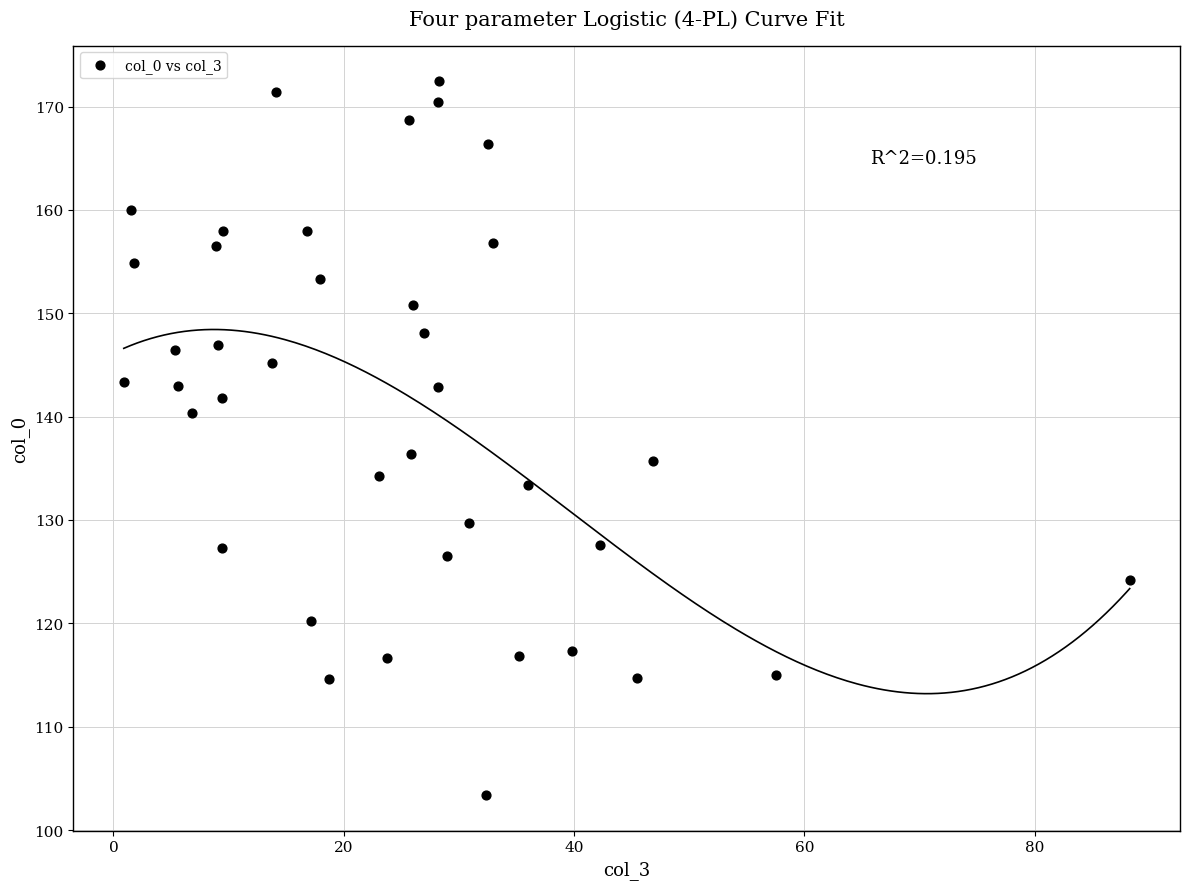

What is the range of X values (max minus min)?

87.4